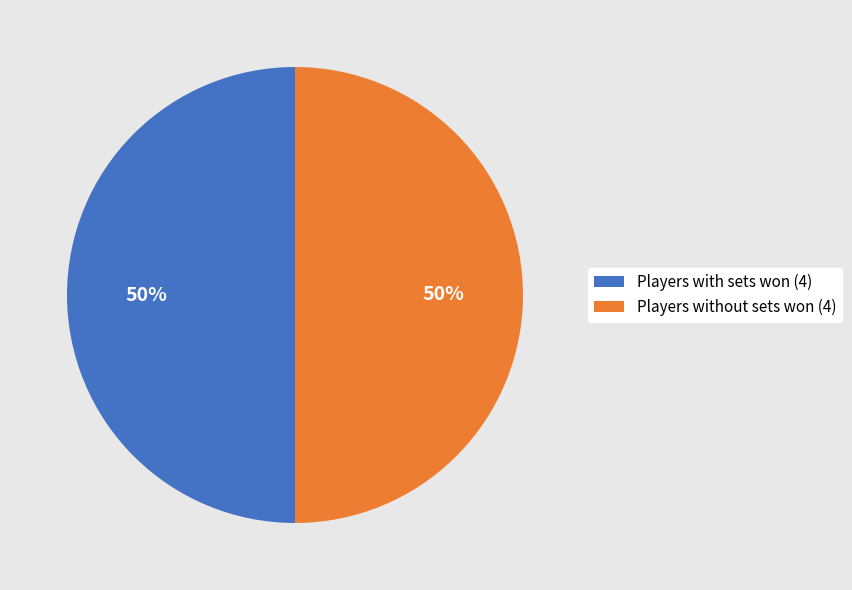

Do Players without sets won (4) and Players with sets won (4) together represent more than half of the pie?

Yes